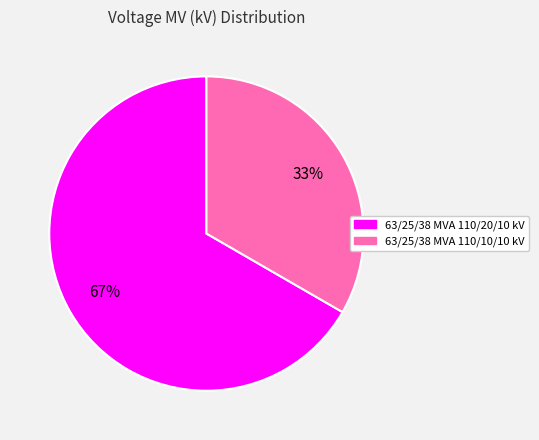

To the nearest percent, what percentage of the pie is 63/25/38 MVA 110/10/10 kV?

33%